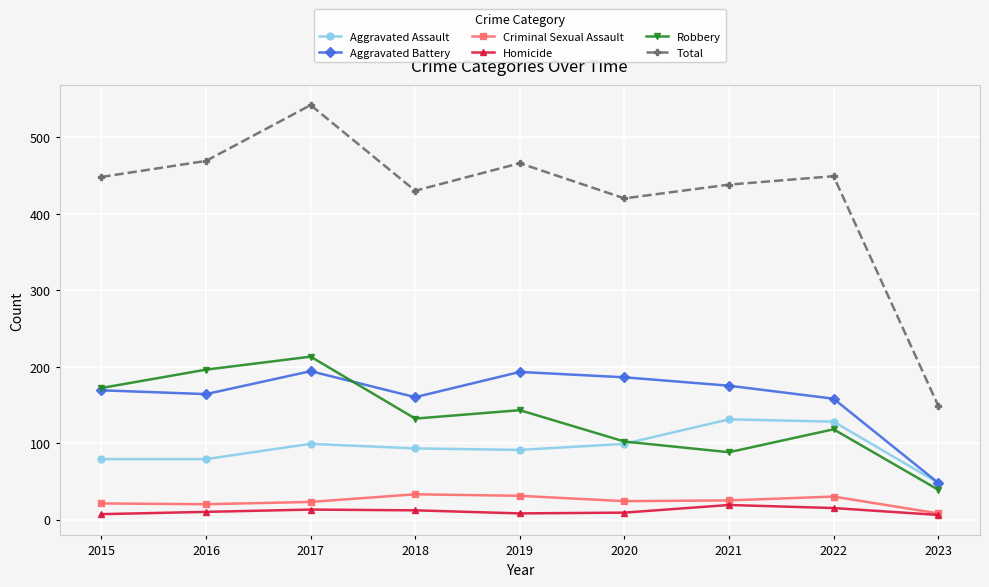

Does the chart have visible grid lines?

Yes